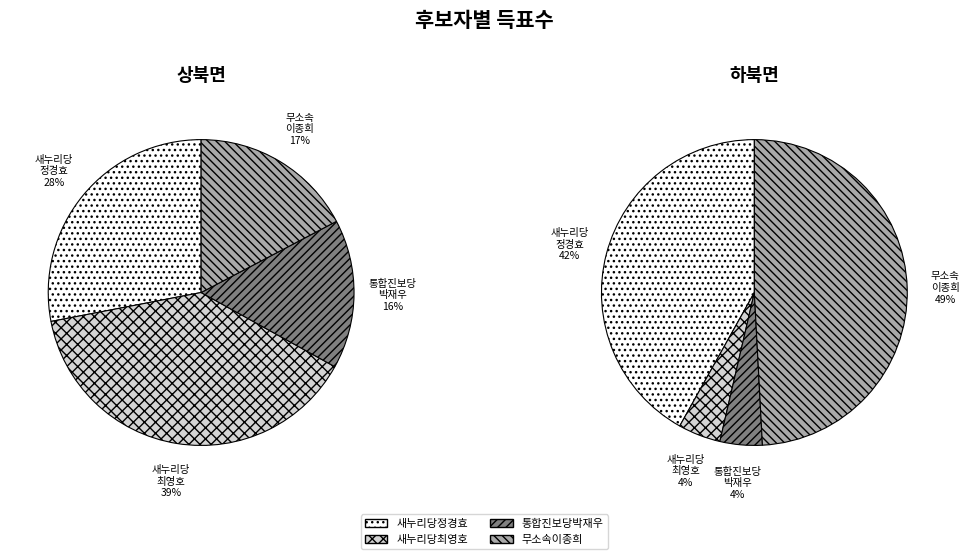

What portion of the pie excludes 상북면?

50.6%